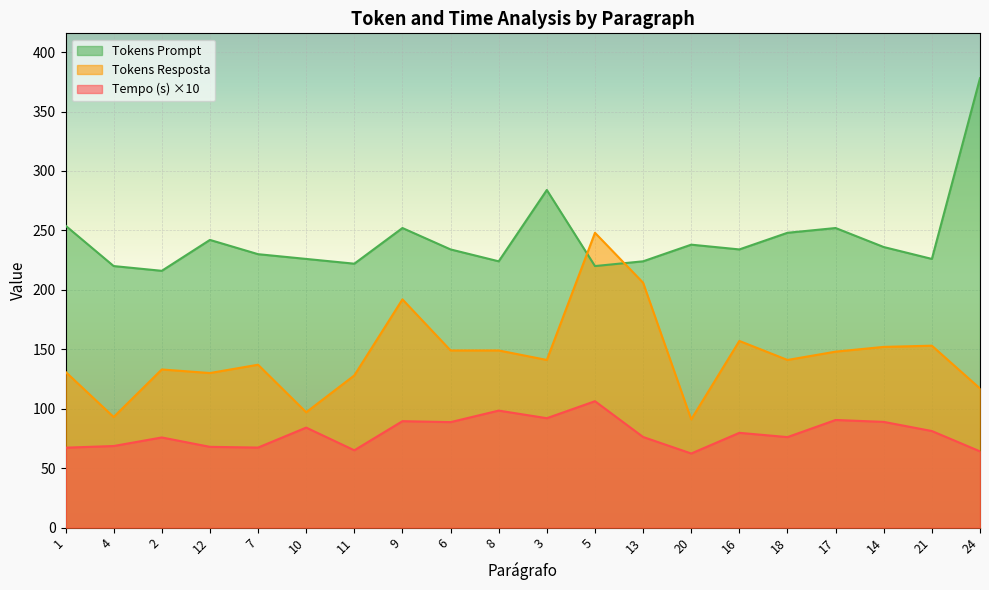

Rank the series by their maximum value, from highest to lowest.

Tokens Prompt, Tokens Resposta, Tempo (s) ×10